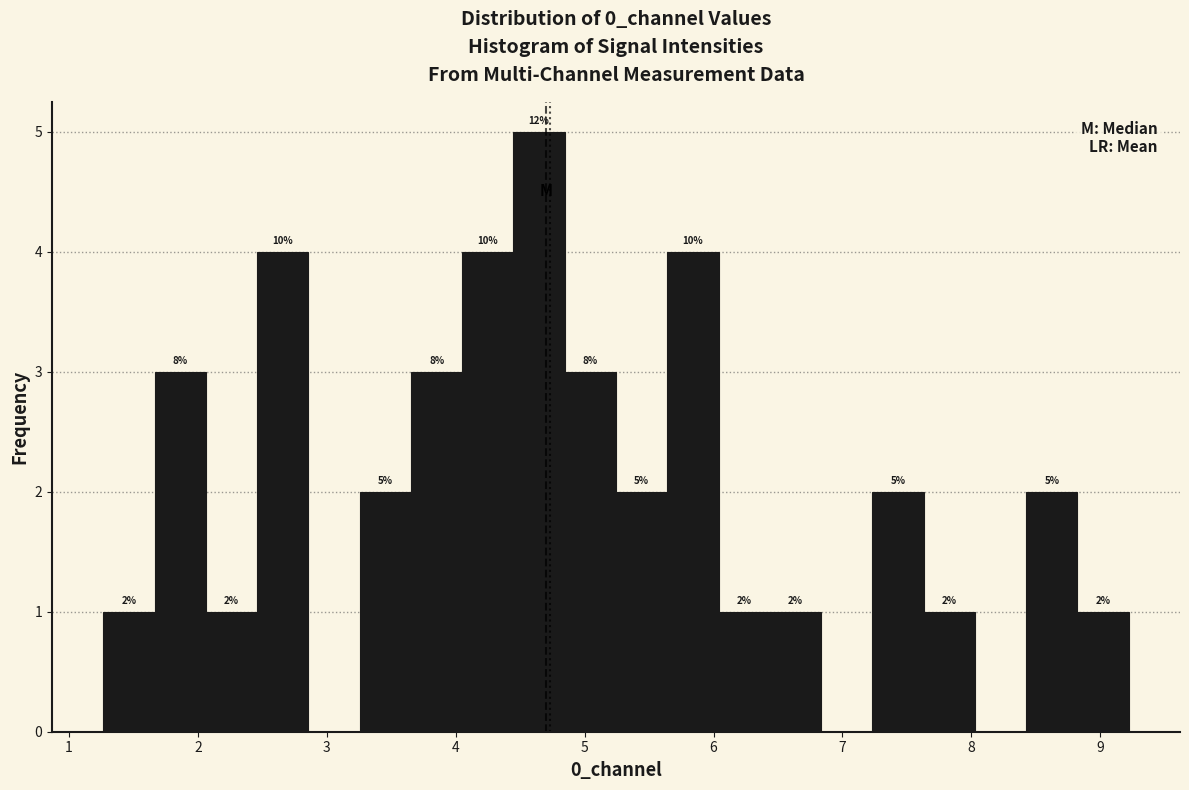

Read against the x-axis, roughly where is the centre of the tallest bar?

4.6